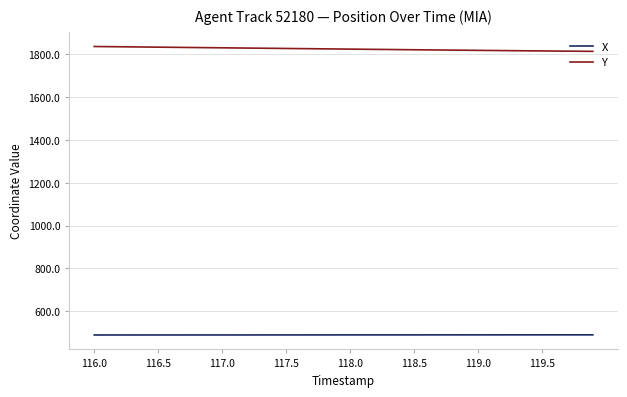

Which series has the widest spread of values?

Y